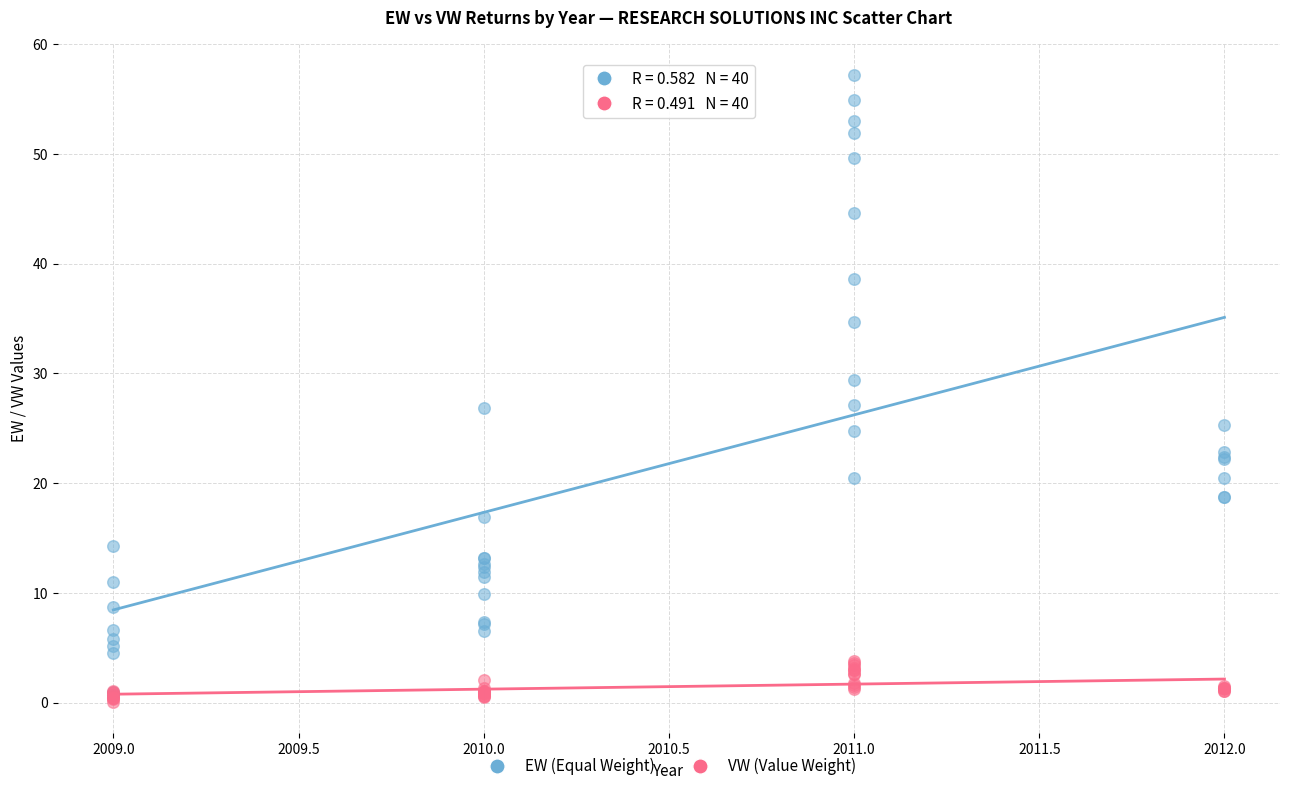

What are all the series names shown in the legend?

EW (Equal Weight), VW (Value Weight)